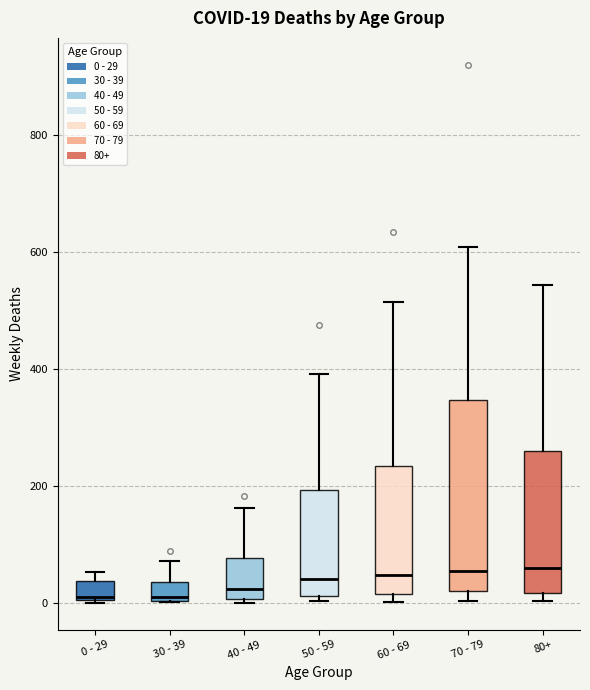

Which box is the tallest, from its lower edge to its upper edge?

70 - 79